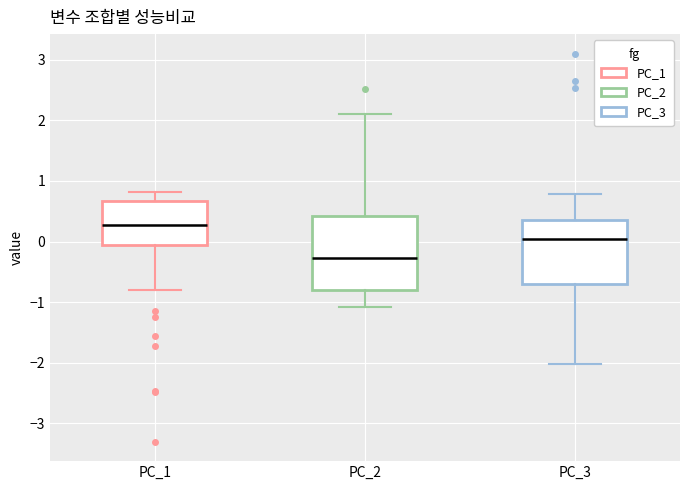

Which box is the tallest, from its lower edge to its upper edge?

PC_2